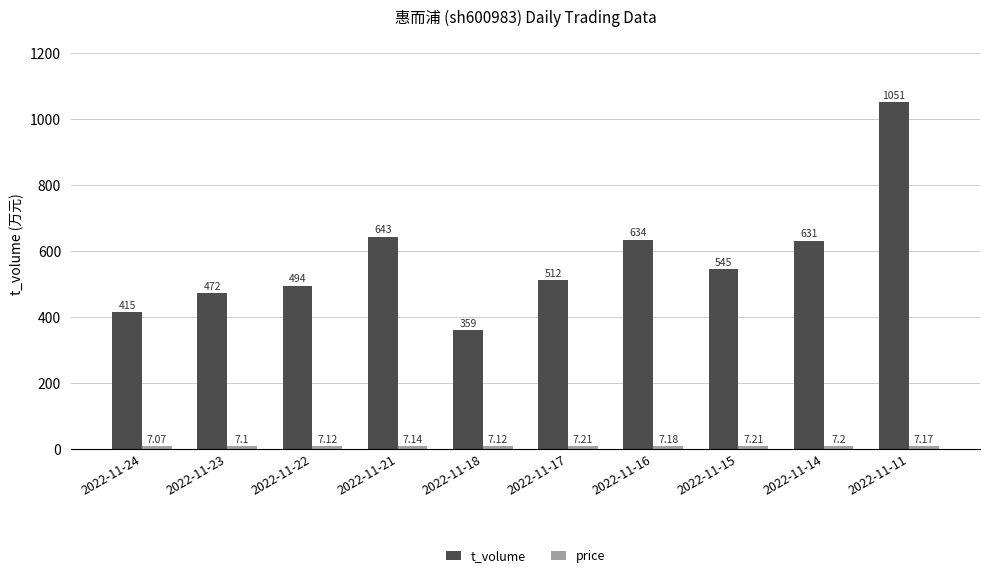

Are the bars horizontal?

No